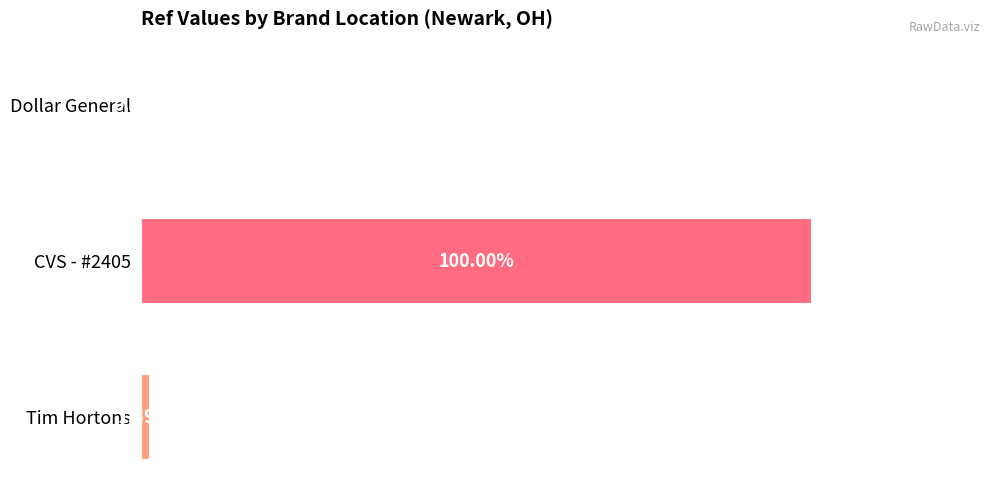

Are the bars horizontal?

Yes